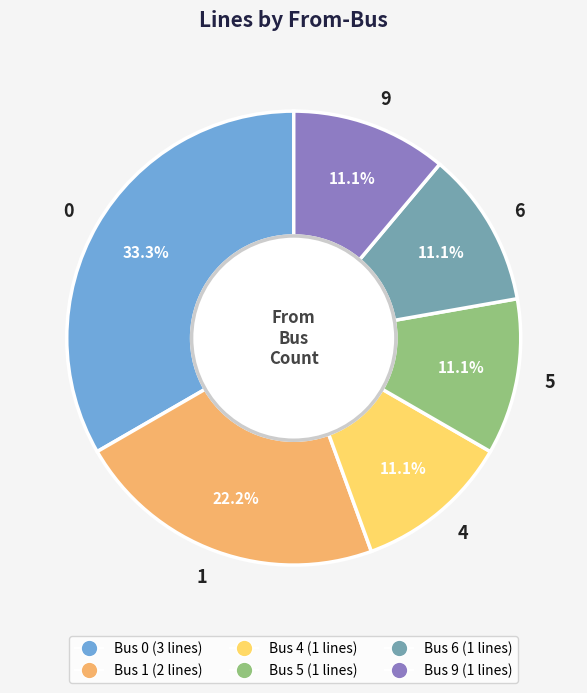

True or false: 6 accounts for 11% of the total.

True